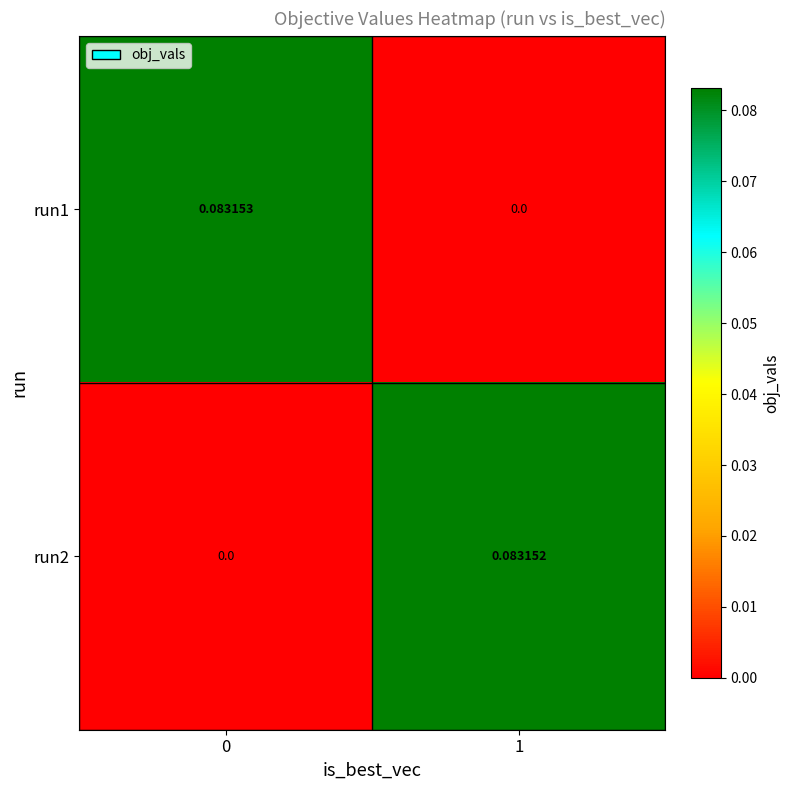

Is the value of run1 at 1 greater than the value of run2 at 1?

No